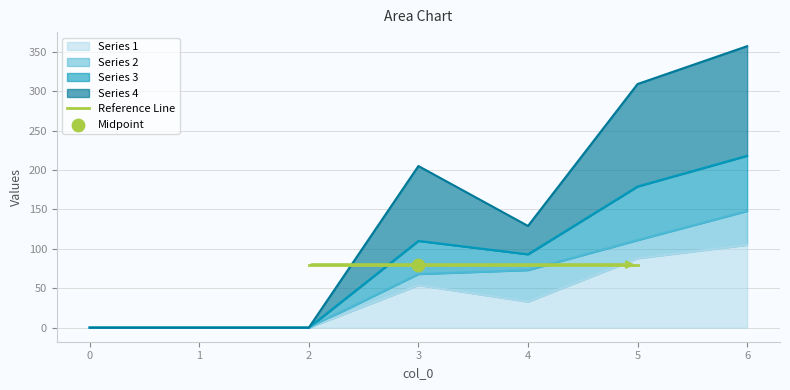

At which category is the sum across all series the highest?

6